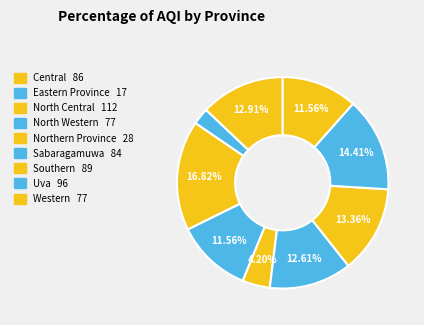

Is there any slice that represents more than half of the pie?

No